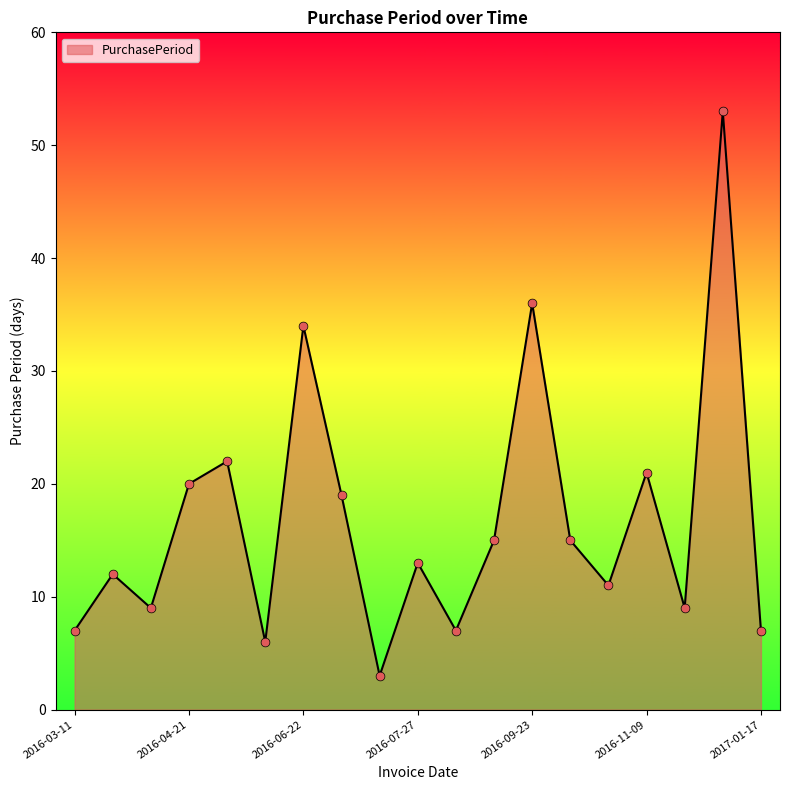

What is the greatest value displayed?

53